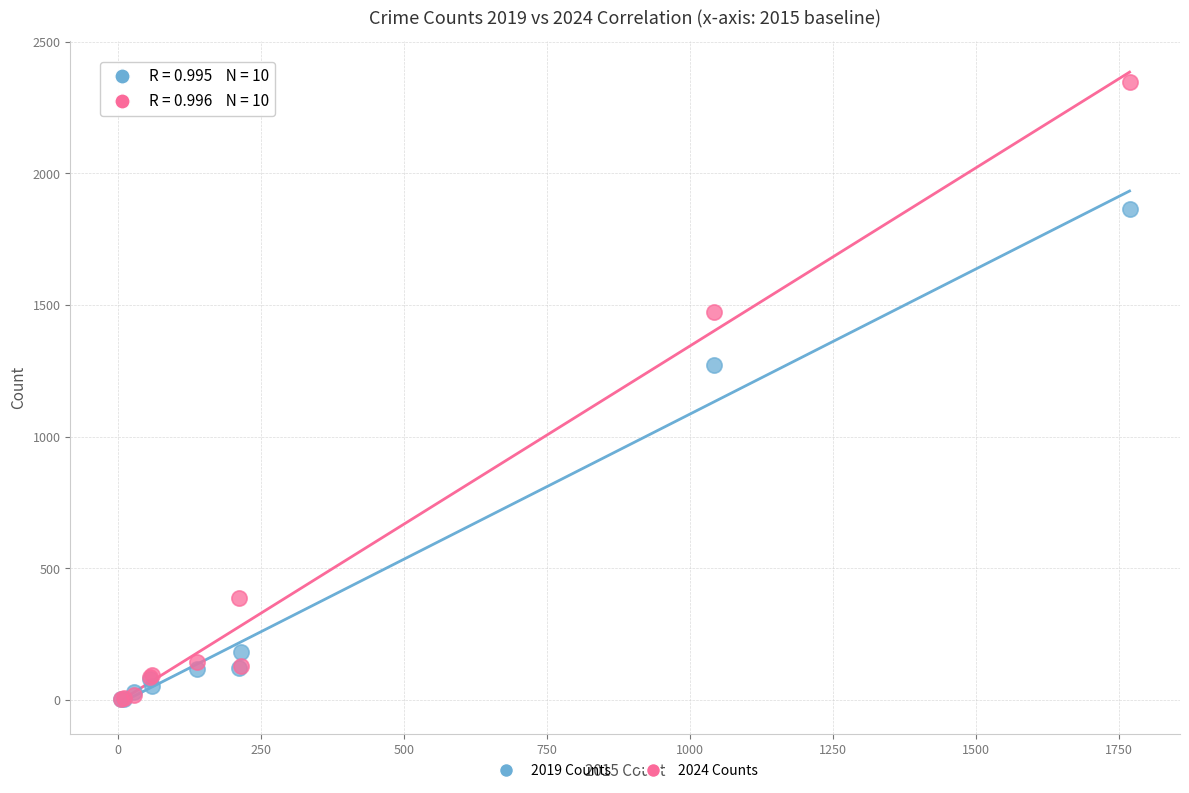

What are all the series names shown in the legend?

2019 Counts, 2024 Counts